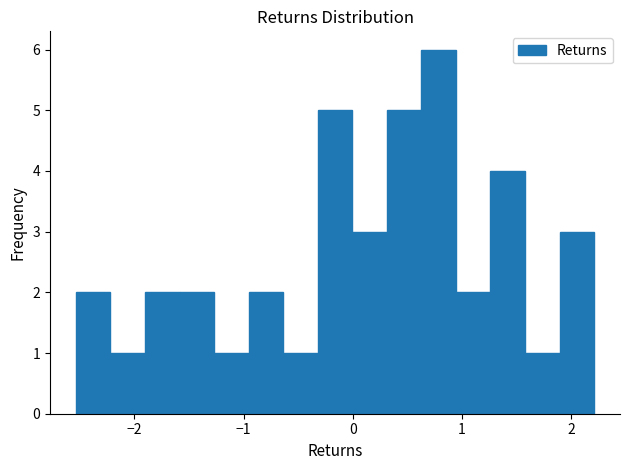

Read against the x-axis, roughly where is the centre of the tallest bar?

0.8